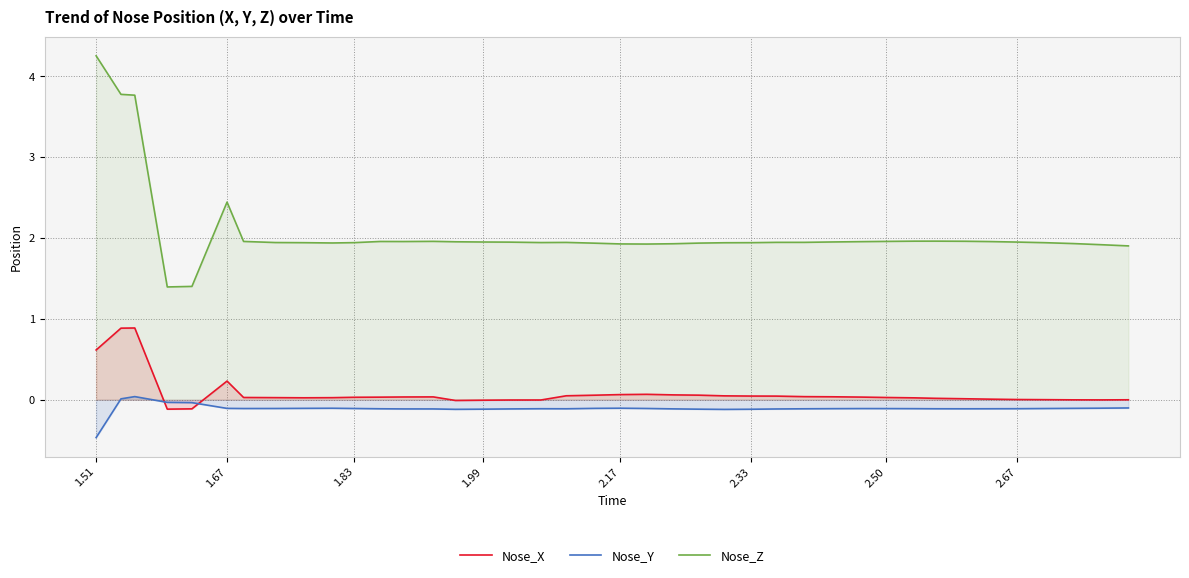

How many interior local valleys does the Nose_Y series have?

5